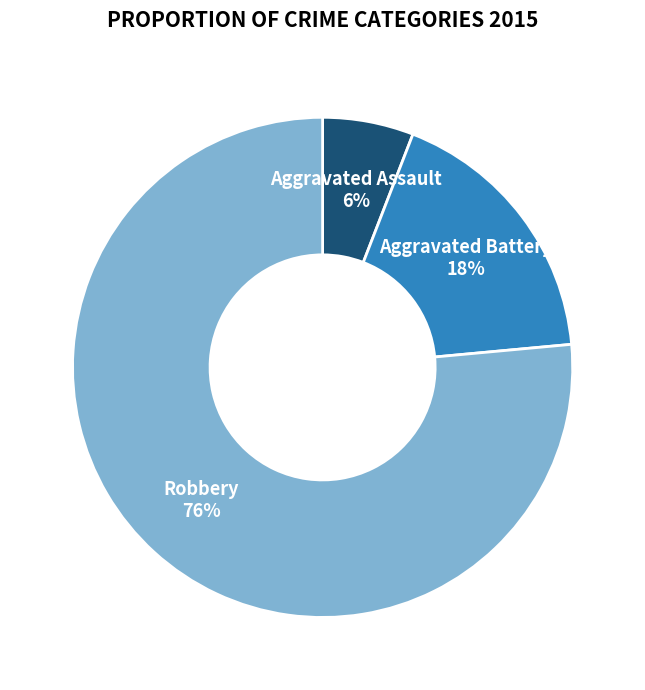

To the nearest percent, what is the average slice percentage?

33%